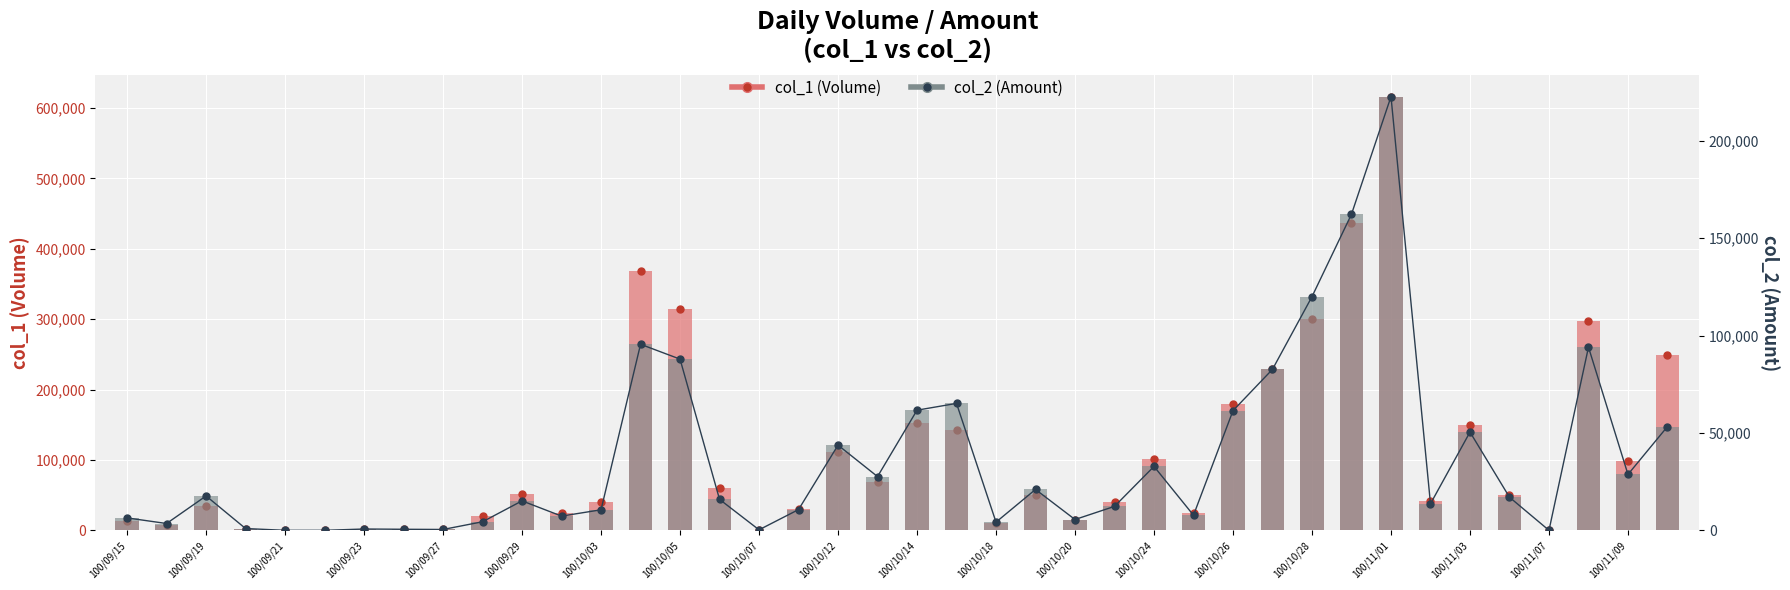

Which series reaches the maximum Y coordinate?

col_1 (Volume)